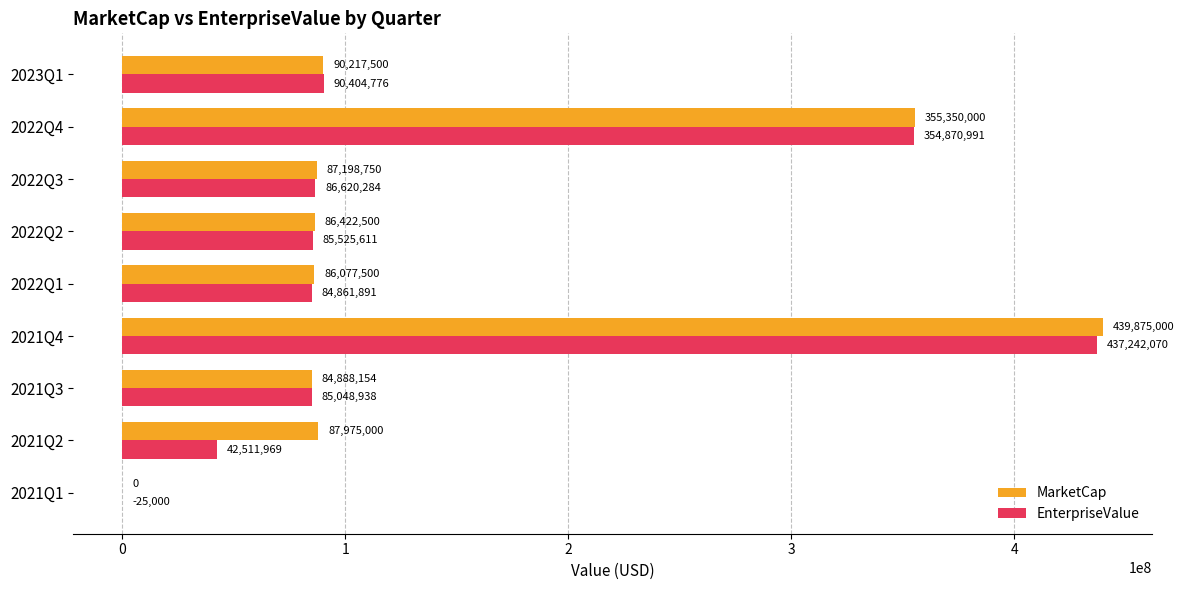

What is the total value across all series at 2022Q3?

173819034.0